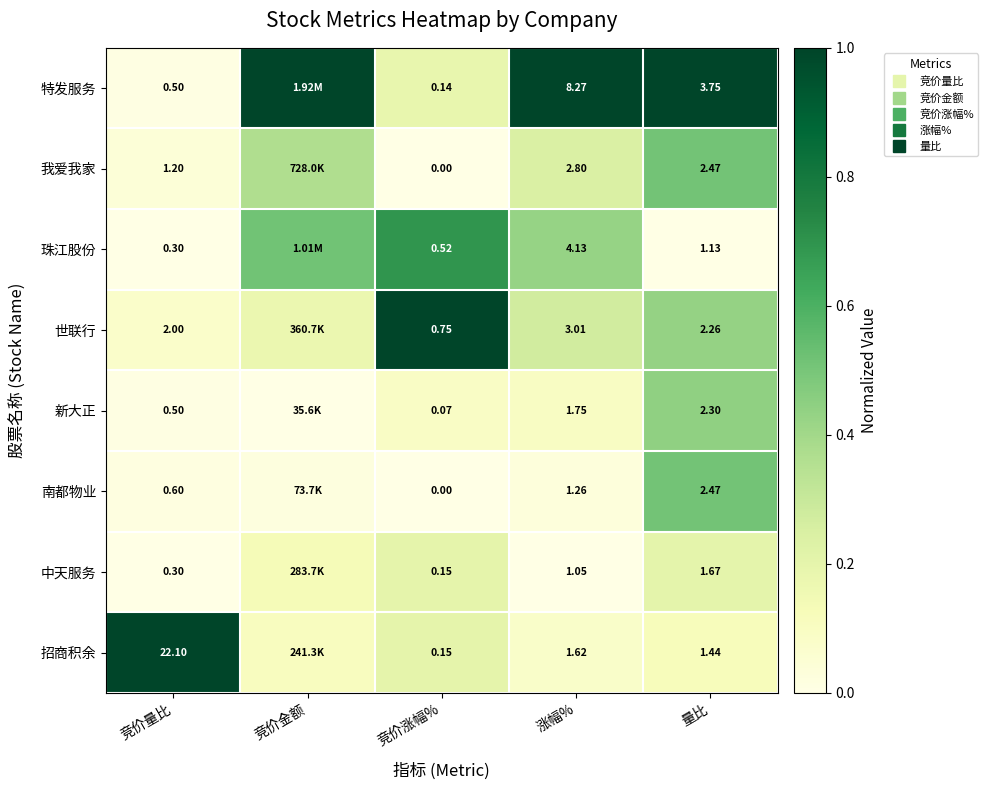

True or false: 招商积余 has a value of 0.1 at 竞价涨幅%.

False